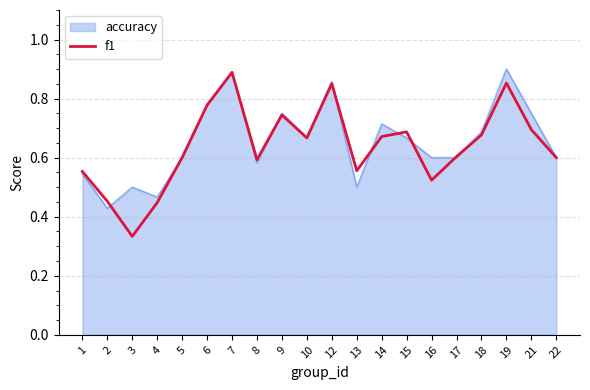

Which series has the largest range (max minus min)?

f1